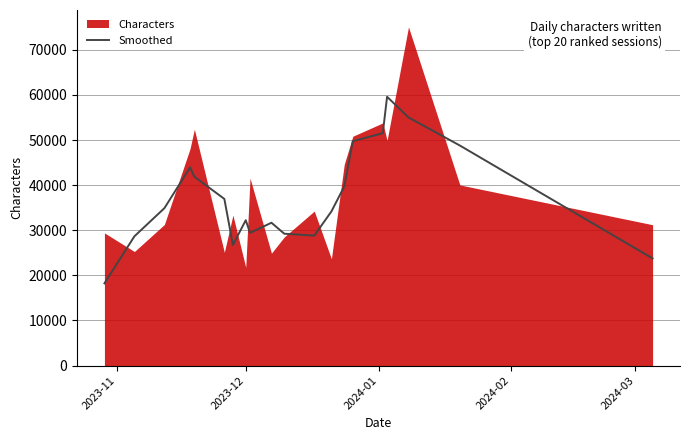

What is the sum of all values?

745035.7